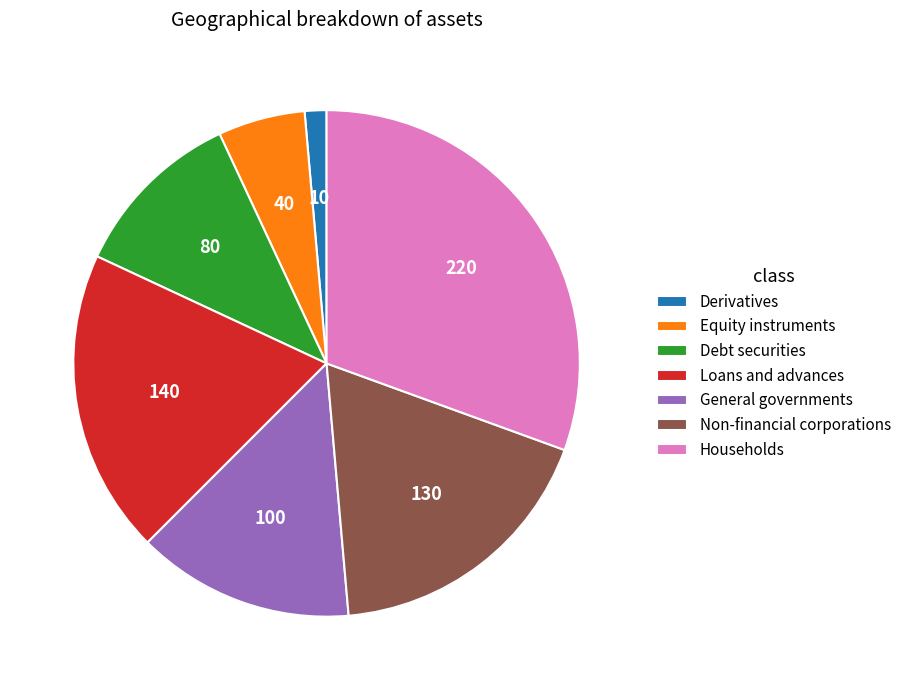

Is there any slice that represents more than half of the pie?

No